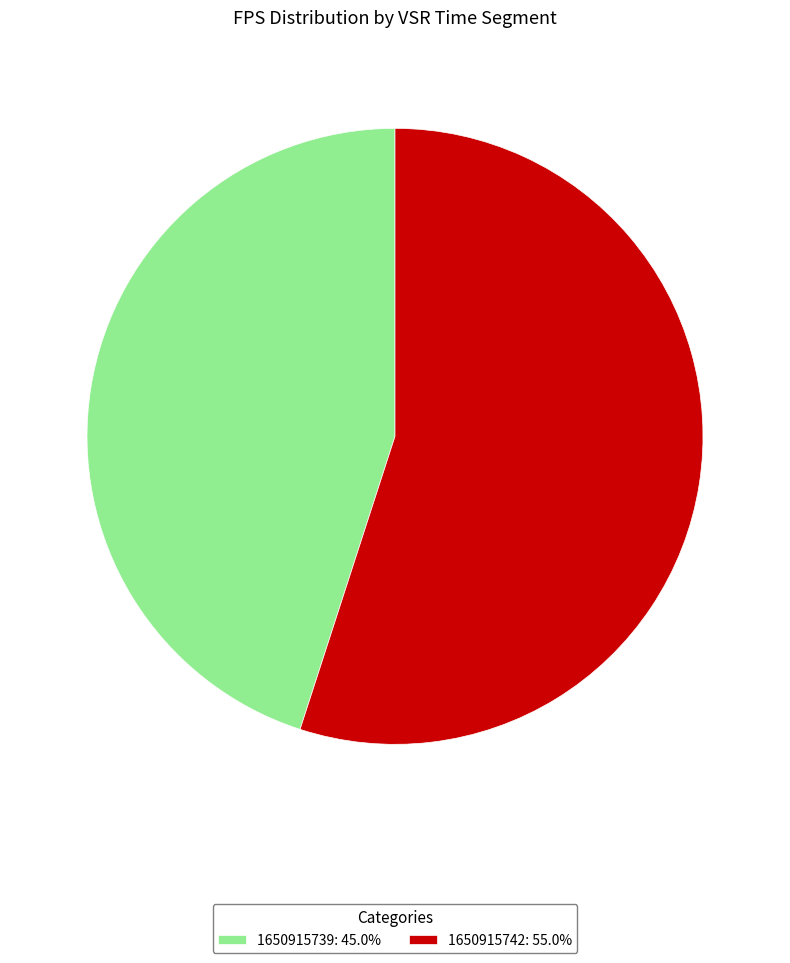

Which category has the biggest portion of the pie?

1650915742